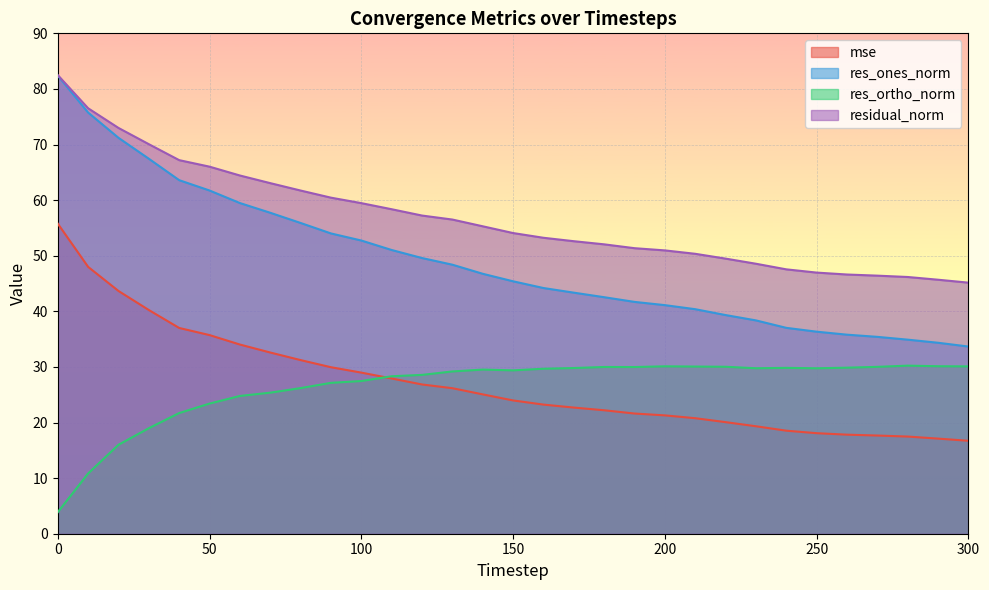

What is the sum of the mse values at 120 and 50?

62.6